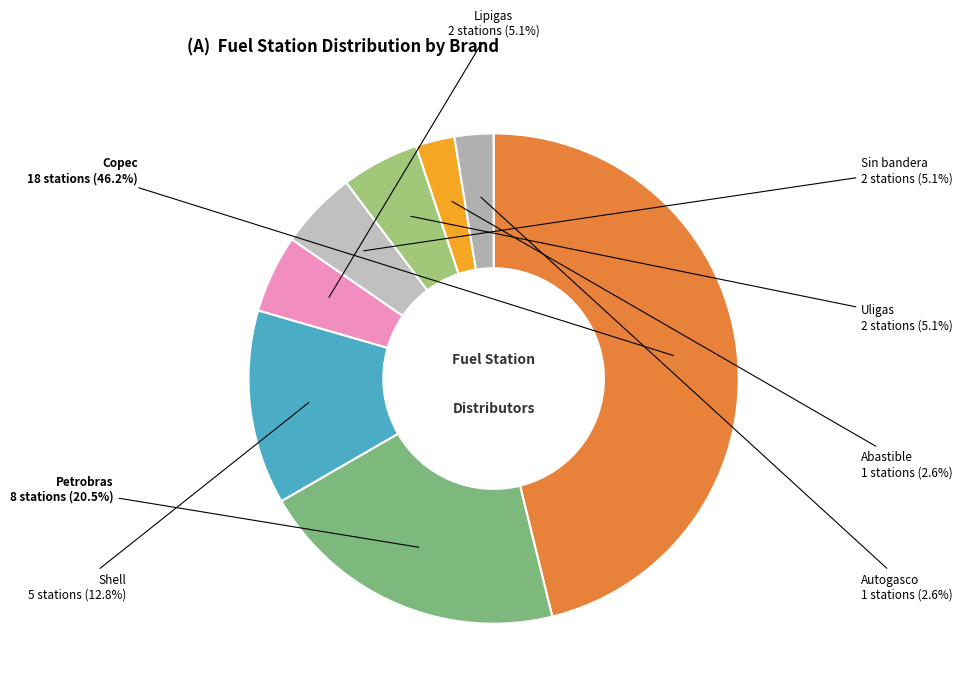

Rank the categories by value from lowest to highest.

Abastible, Autogasco, Lipigas, Sin bandera, Uligas, Shell, Petrobras, Copec